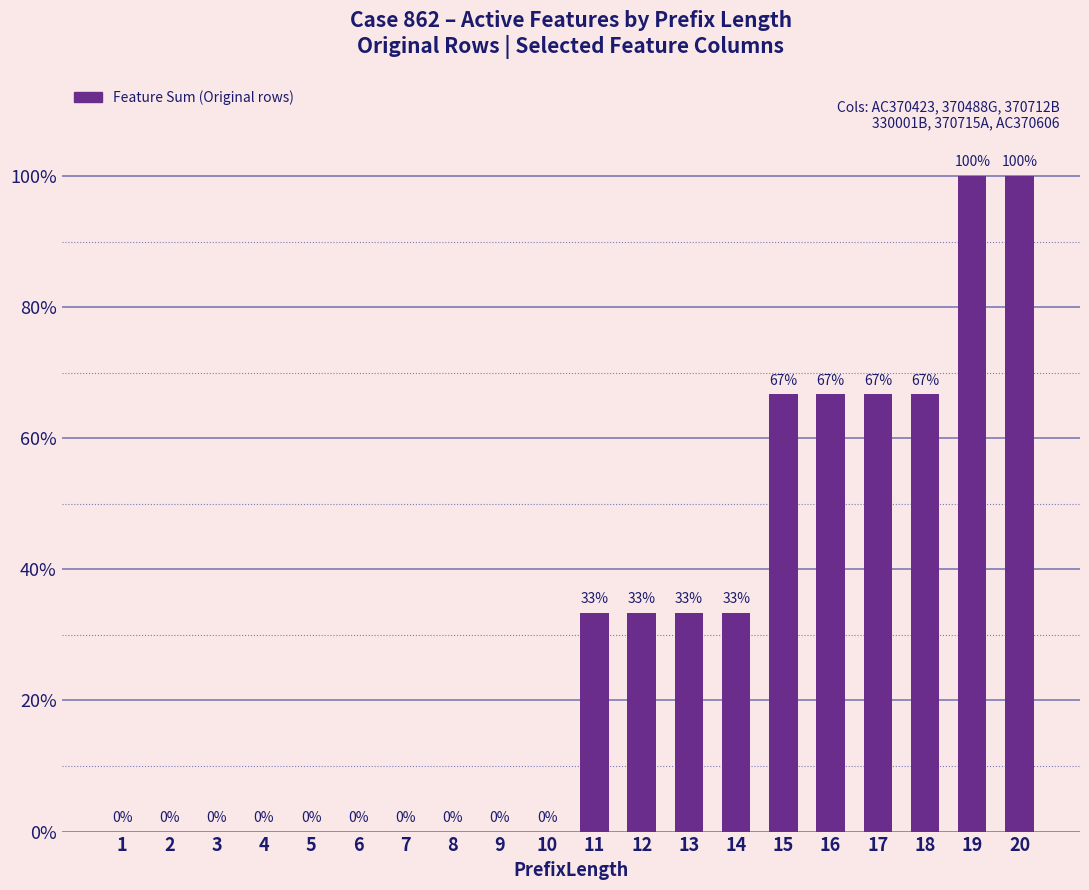

The chart shows a value of 1.8 at 20. True or false?

False